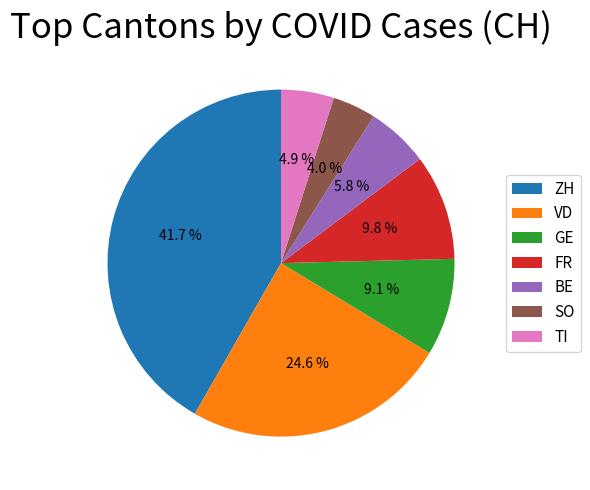

Is GE the majority of the pie?

No